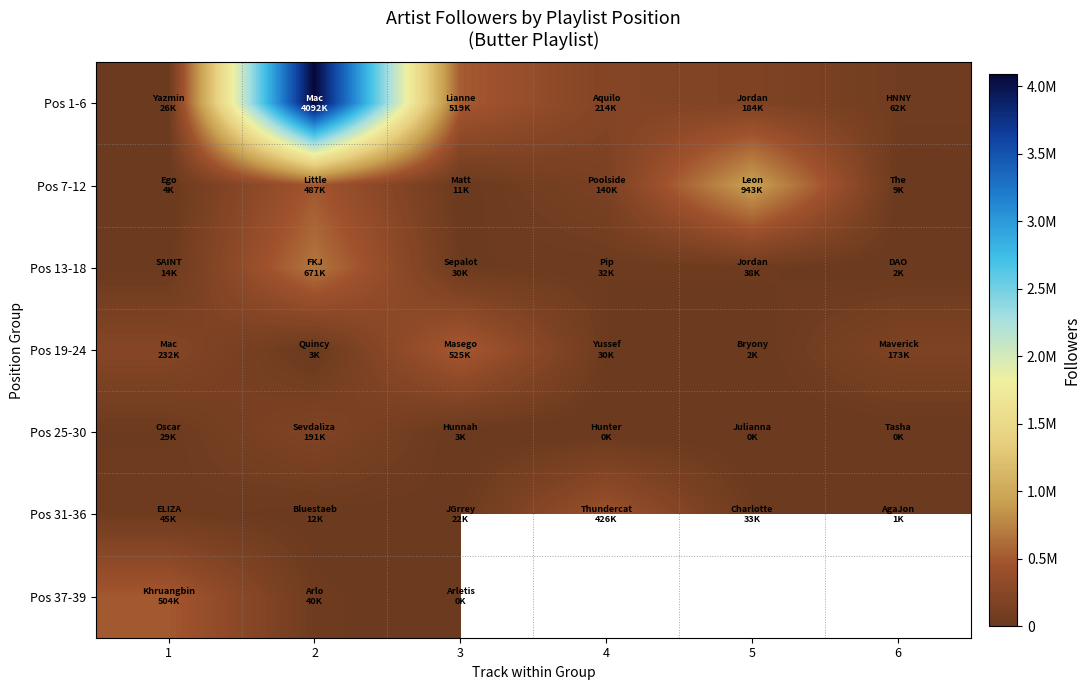

Which has a higher value, 3 or 2?

2